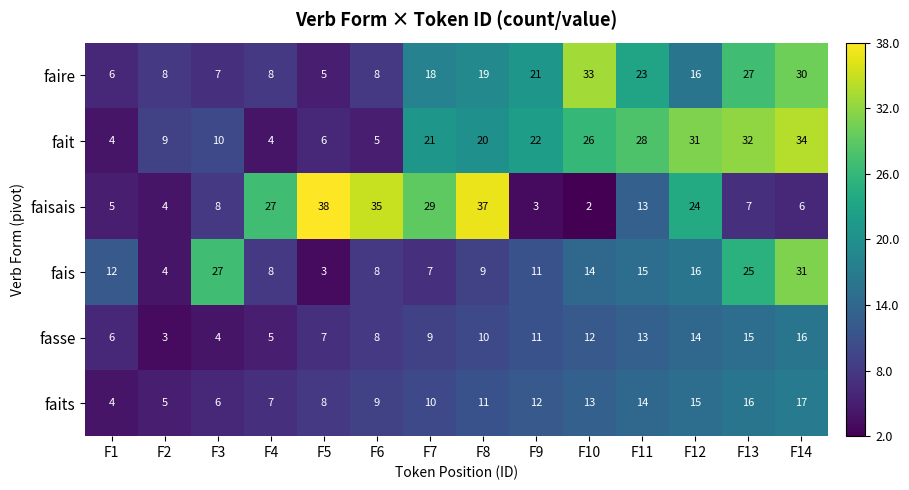

What is the spread (max minus min) of values at F11?

15